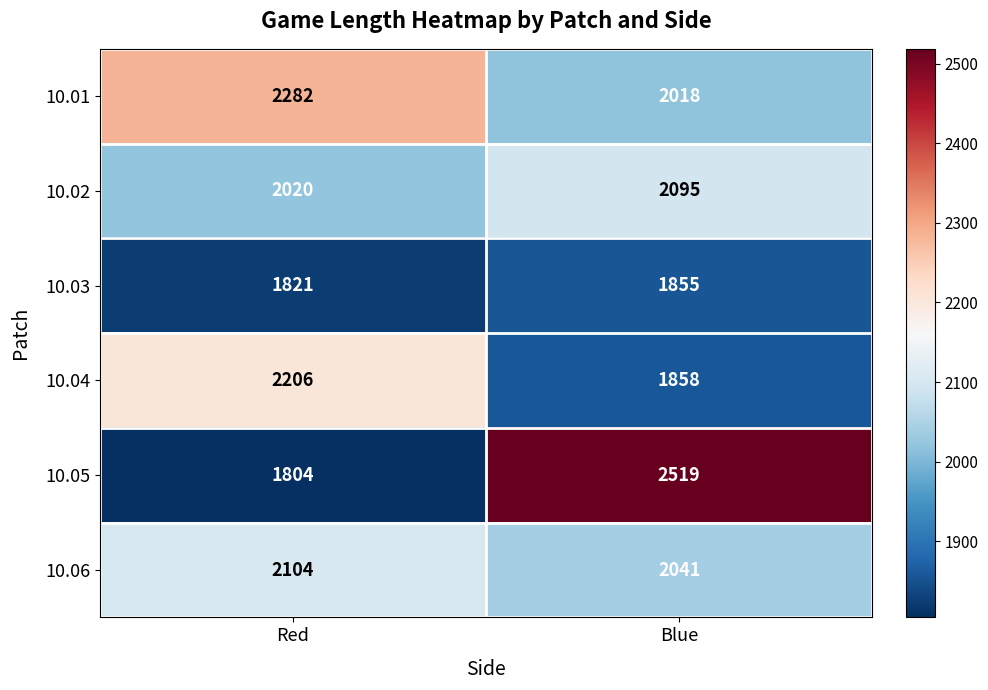

Which series has the largest range (max minus min)?

10.05